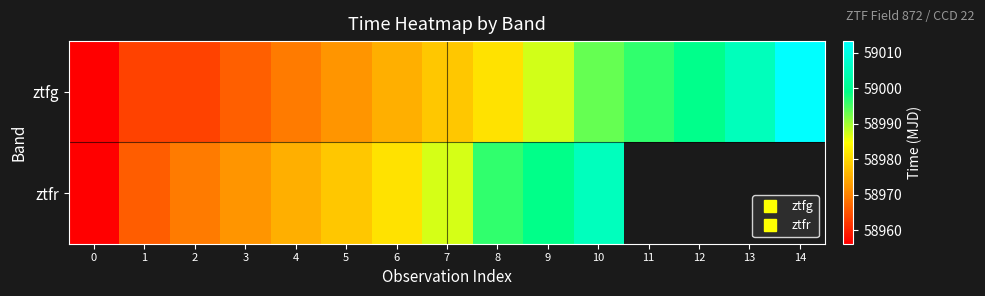

What is the approximate value of ztfg at 2?

58963.3